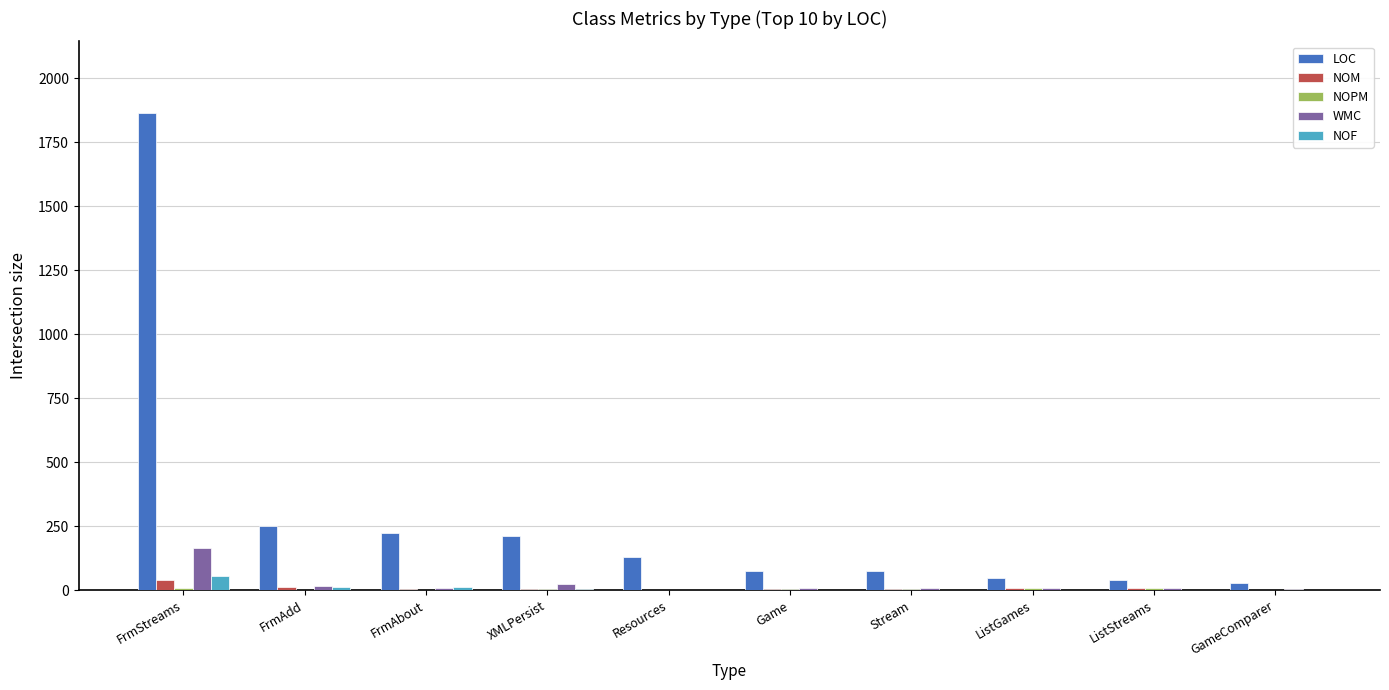

Count the number of categories in the chart.

10